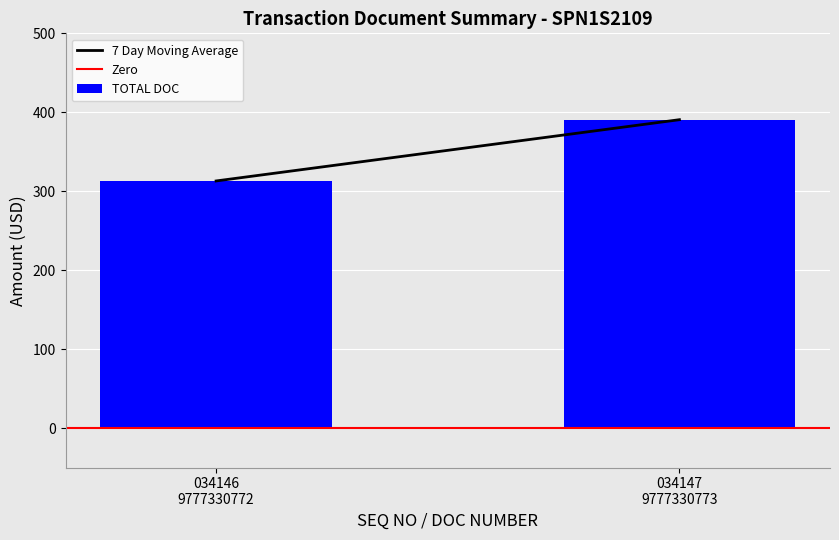

What is the sum of all values?

703.6